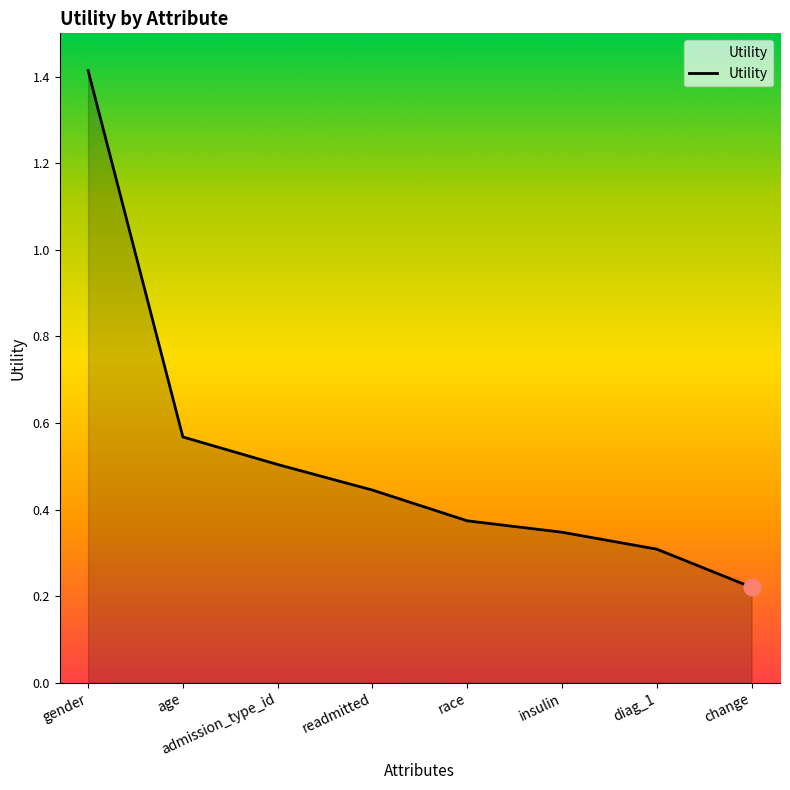

What is the greatest value displayed?

1.4